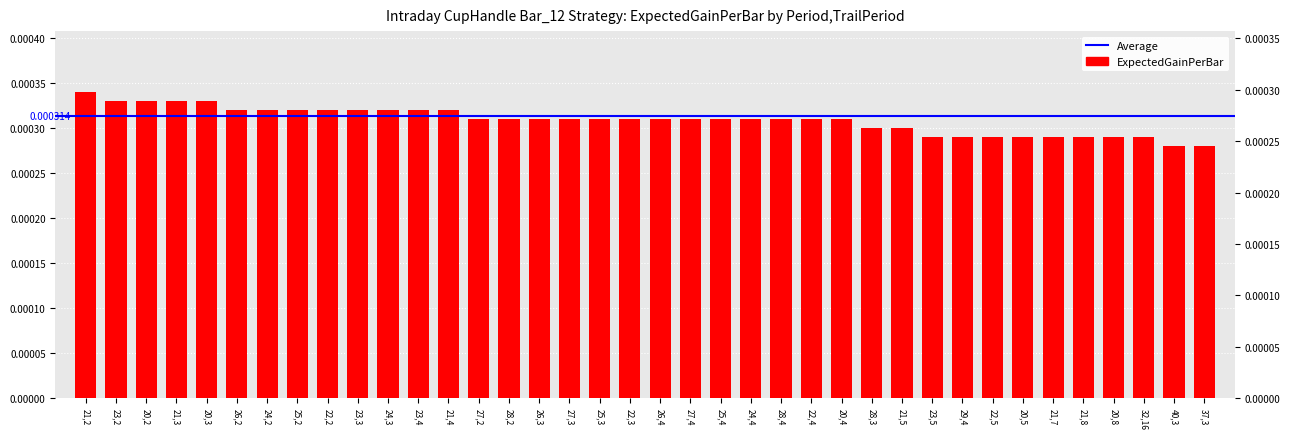

At which category does the chart reach its peak across all series?

21,2